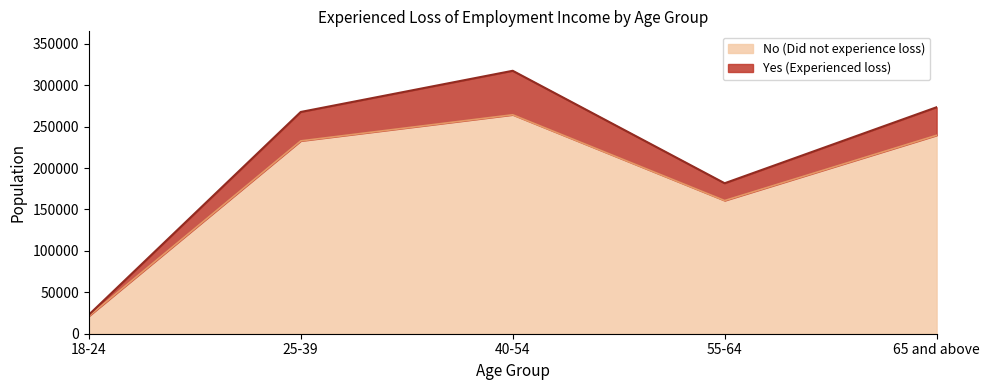

Where does the data first go above 232776?

40-54